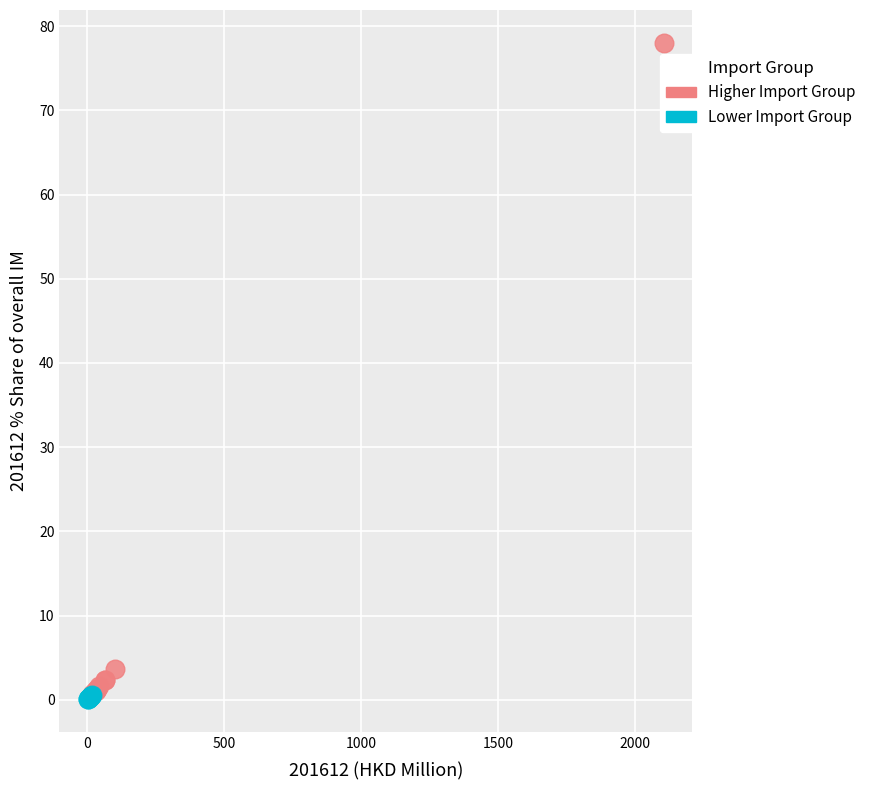

Which series has the largest Y range (max minus min)?

Higher Import Group